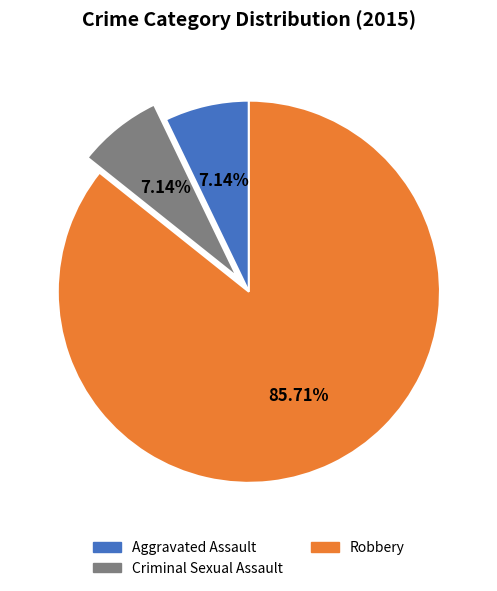

Which has a higher value, Robbery or Aggravated Assault?

Robbery